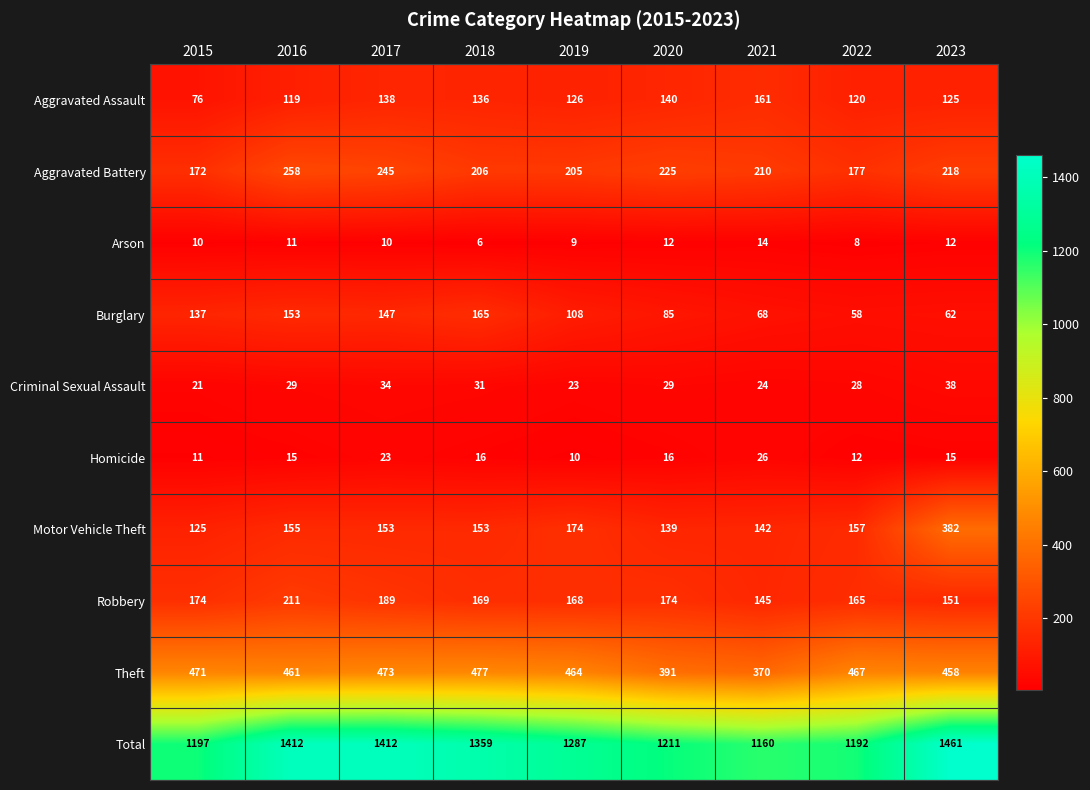

What is the difference between the highest and lowest values at 2020?

1199